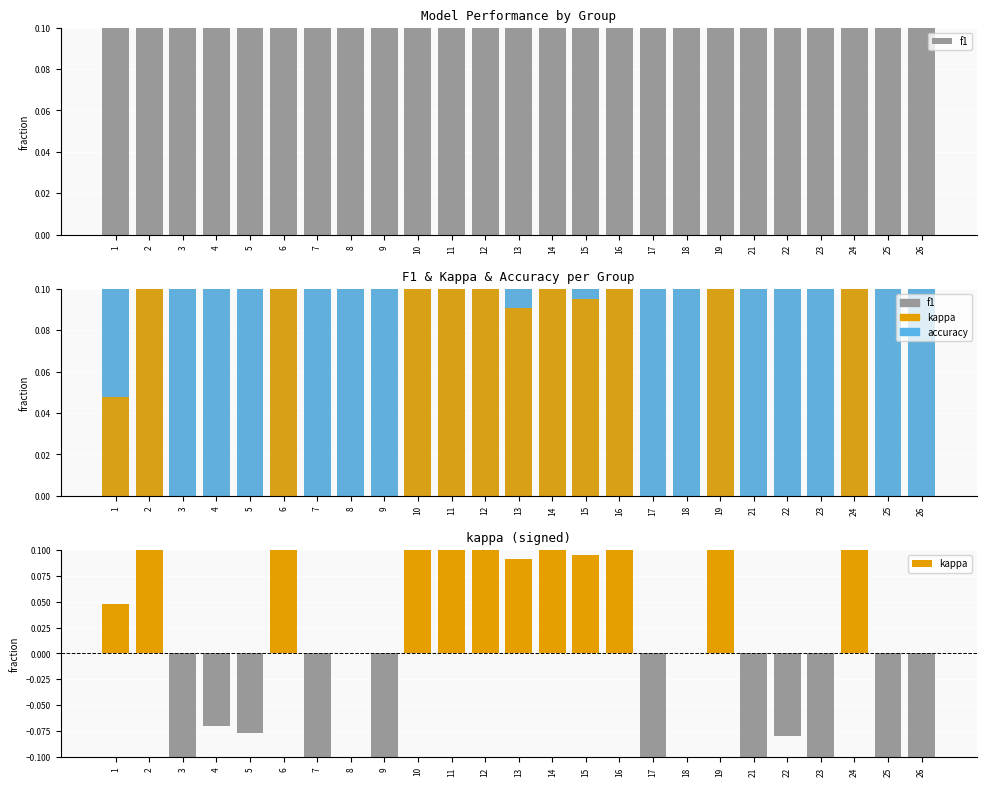

Which category has the highest value in the accuracy series?

6